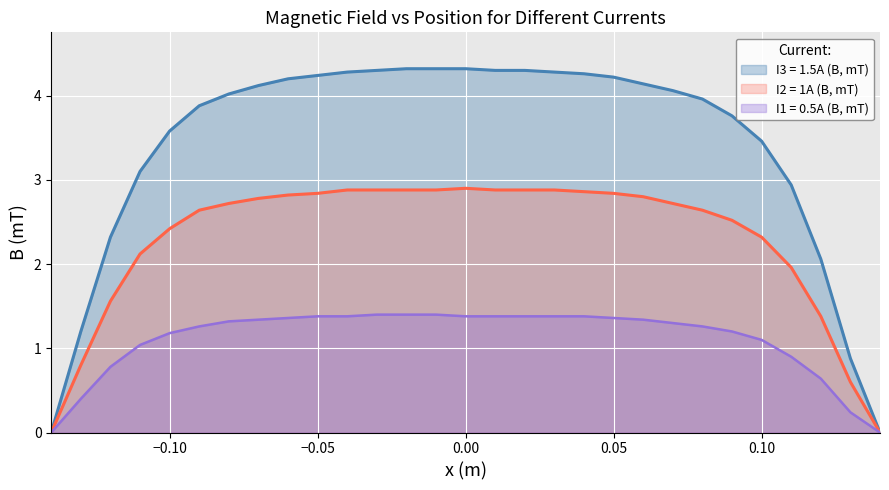

How many lines are shown in the chart?

3